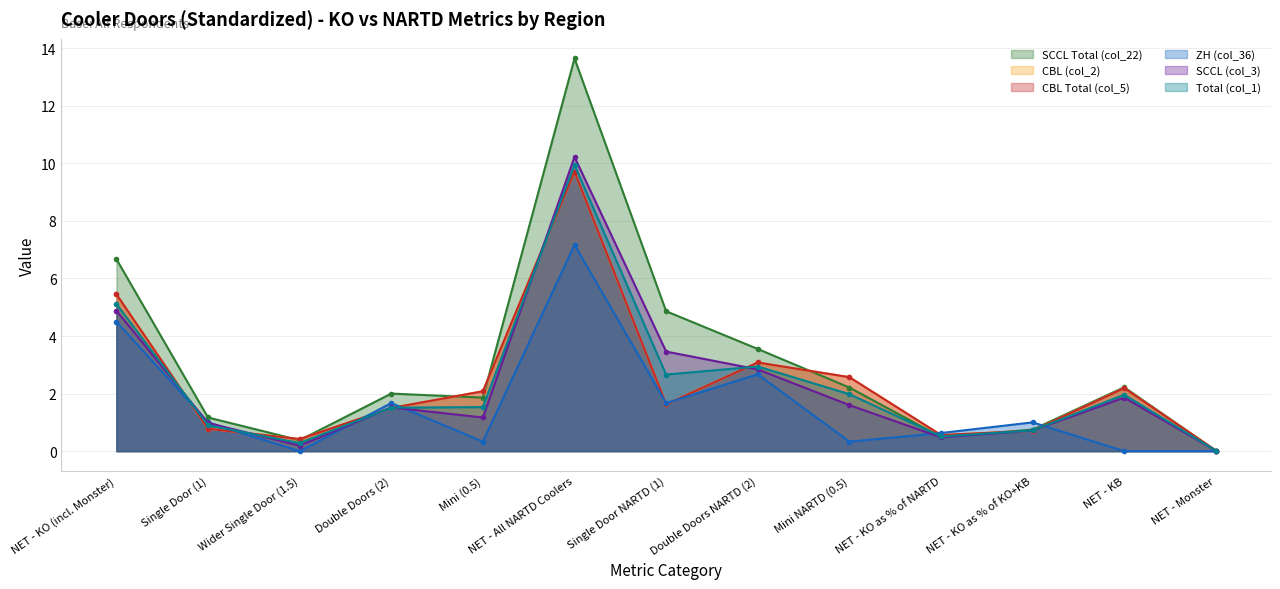

How many lines are shown in the chart?

6